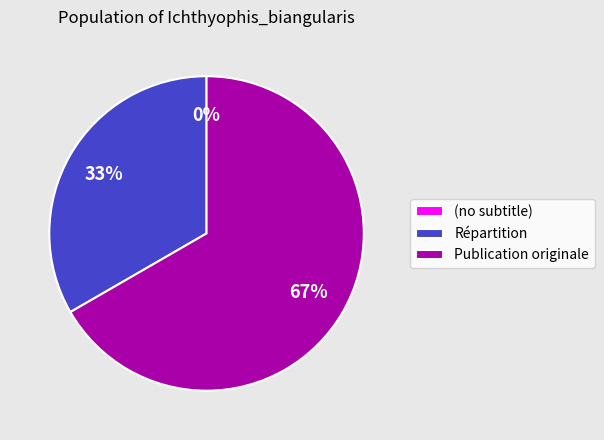

Which category has the biggest portion of the pie?

Publication originale